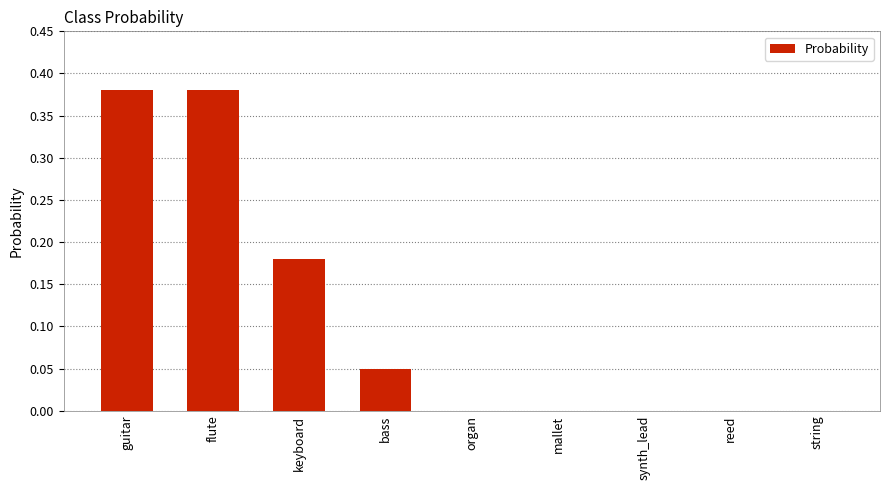

True or false: the data shows 0.7 at flute.

False